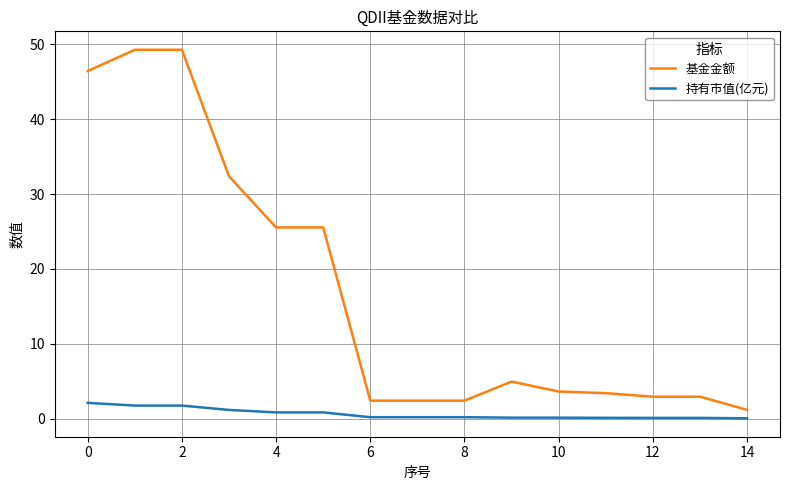

Which series has the largest total across all categories?

基金金额